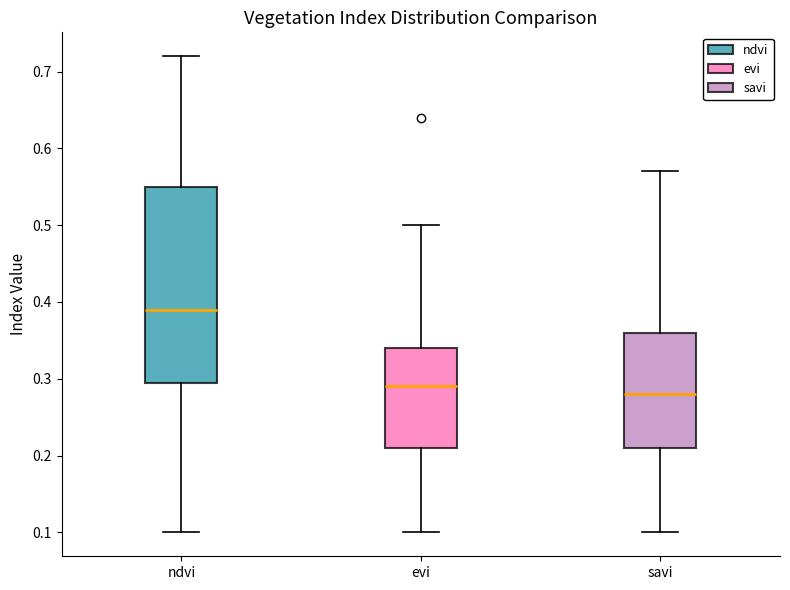

Reading left to right, read every box against the y-axis: the position of its median line, the range the box covers, and the ends of its whiskers. The values are not printed on the chart, so give them approximately, as read against the axis.

ndvi: median 0.39, box 0.30 to 0.55, whiskers 0.10 to 0.72
evi: median 0.29, box 0.21 to 0.34, whiskers 0.10 to 0.50
savi: median 0.28, box 0.21 to 0.36, whiskers 0.10 to 0.57